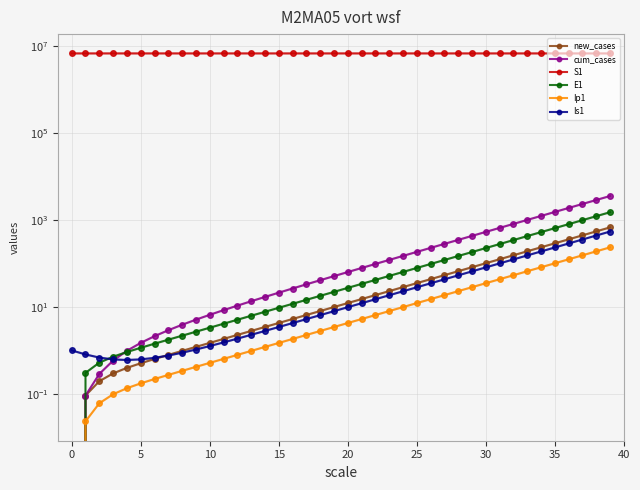

How many data points in cum_cases are less than 63?

20